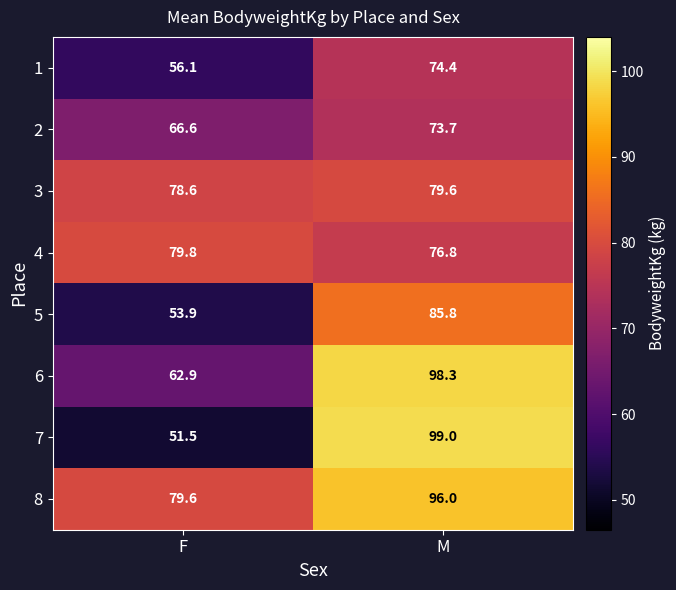

Rank the series at M from lowest to highest value.

2, 1, 4, 3, 5, 8, 6, 7